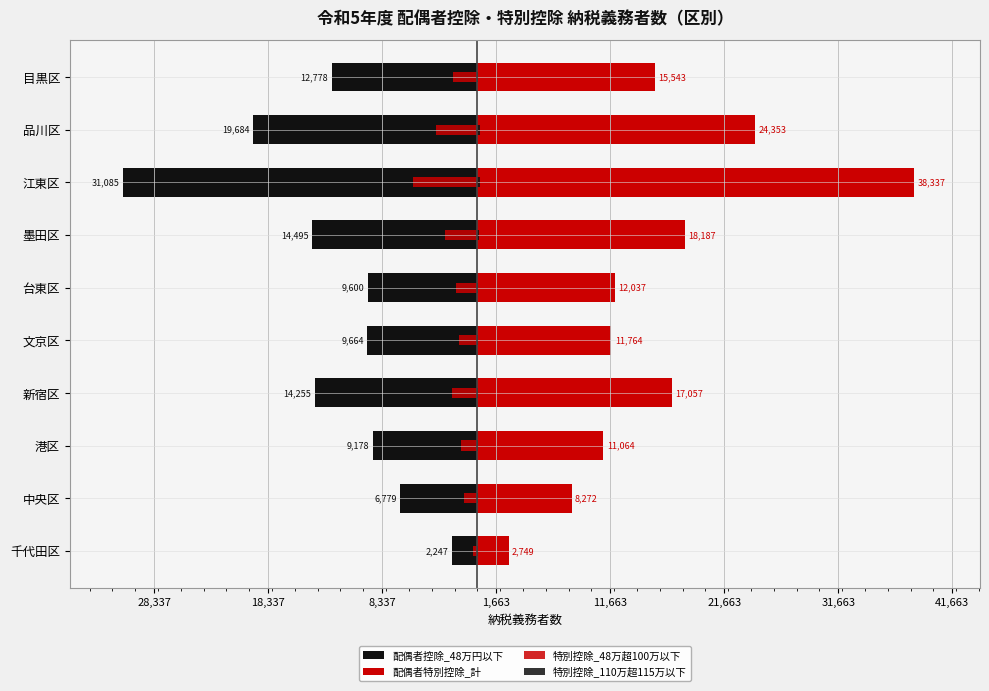

How many values in the 特別控除_110万超115万以下 series exceed 99?

4